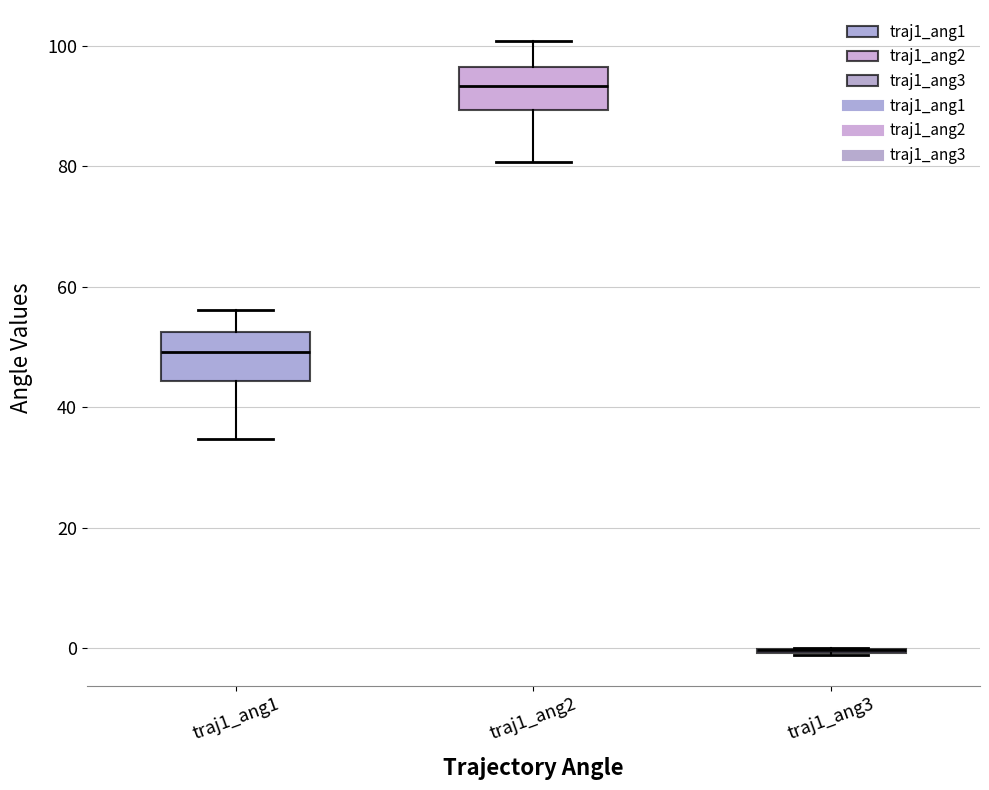

Reading left to right, read every box against the y-axis: the position of its median line, the range the box covers, and the ends of its whiskers. The values are not printed on the chart, so give them approximately, as read against the axis.

traj1_ang1: median 50, box 44 to 52, whiskers 34 to 56
traj1_ang2: median 94, box 90 to 96, whiskers 80 to 100
traj1_ang3: box collapsed to a line at 0, whiskers -2 to 0